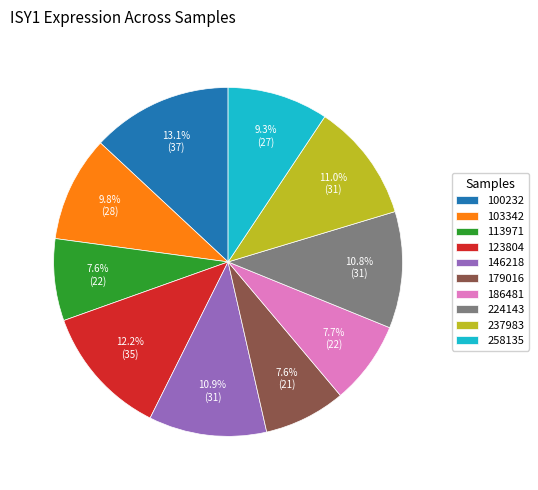

Which has a higher value, 224143 or 103342?

224143